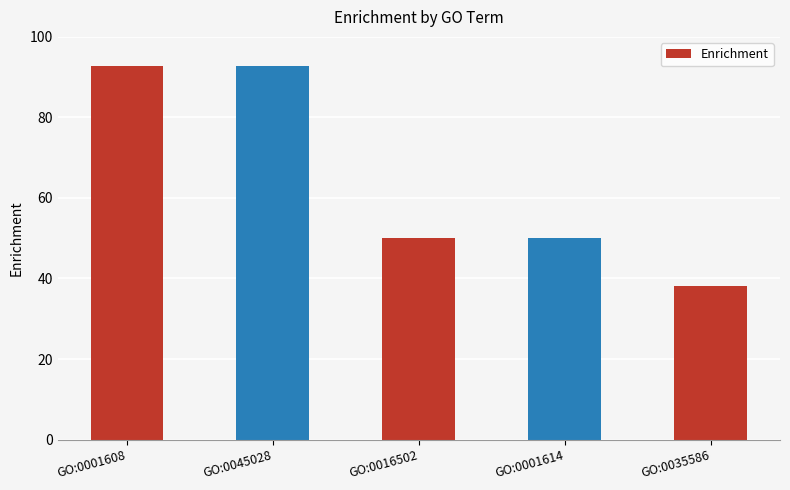

The value at GO:0001614 is 50.0. True or false?

True